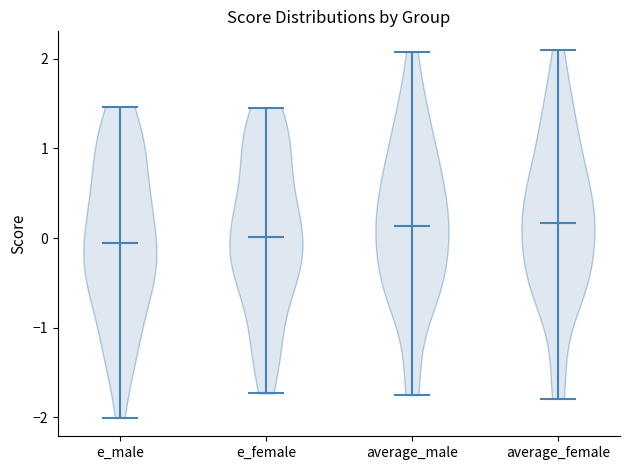

Where does the median line of the violin for average_female sit on the y-axis? The values are not printed on the chart, so give them approximately, as read against the axis.

0.2